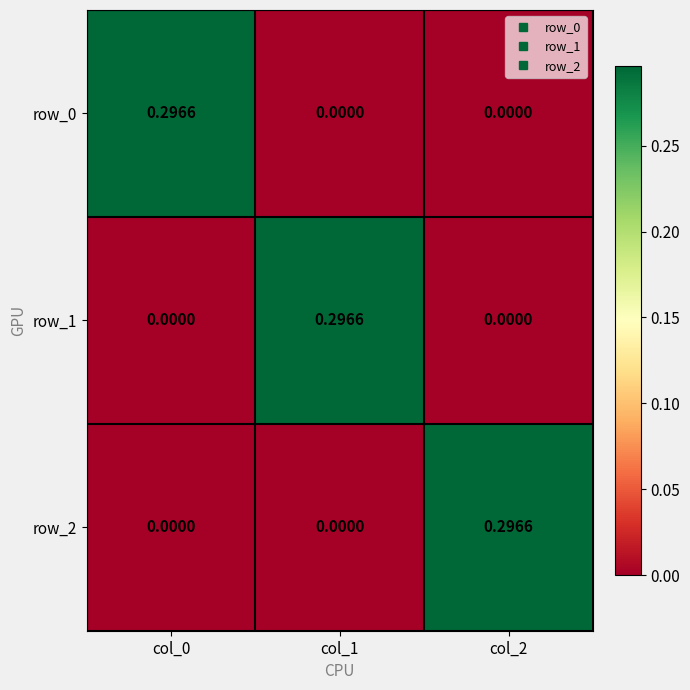

How many distinct data groups are displayed?

3